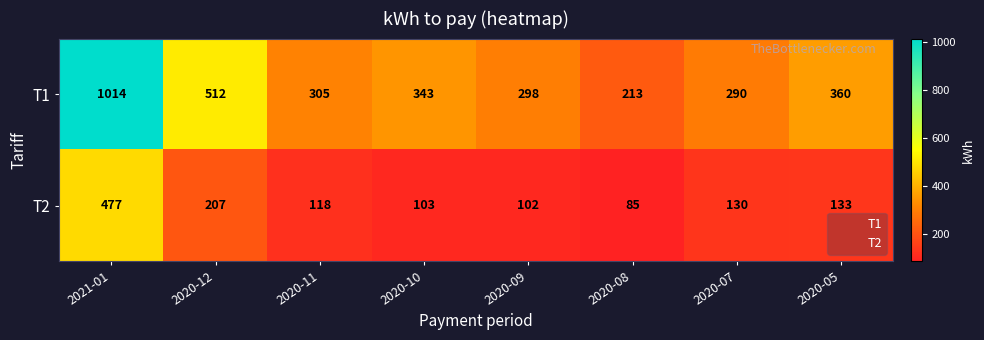

Reading left to right, transcribe all the data shown in this chart.

T1: 2021-01=1014	2020-12=512	2020-11=305	2020-10=343	2020-09=298	2020-08=213	2020-07=290	2020-05=360
T2: 2021-01=477	2020-12=207	2020-11=118	2020-10=103	2020-09=102	2020-08=85	2020-07=130	2020-05=133